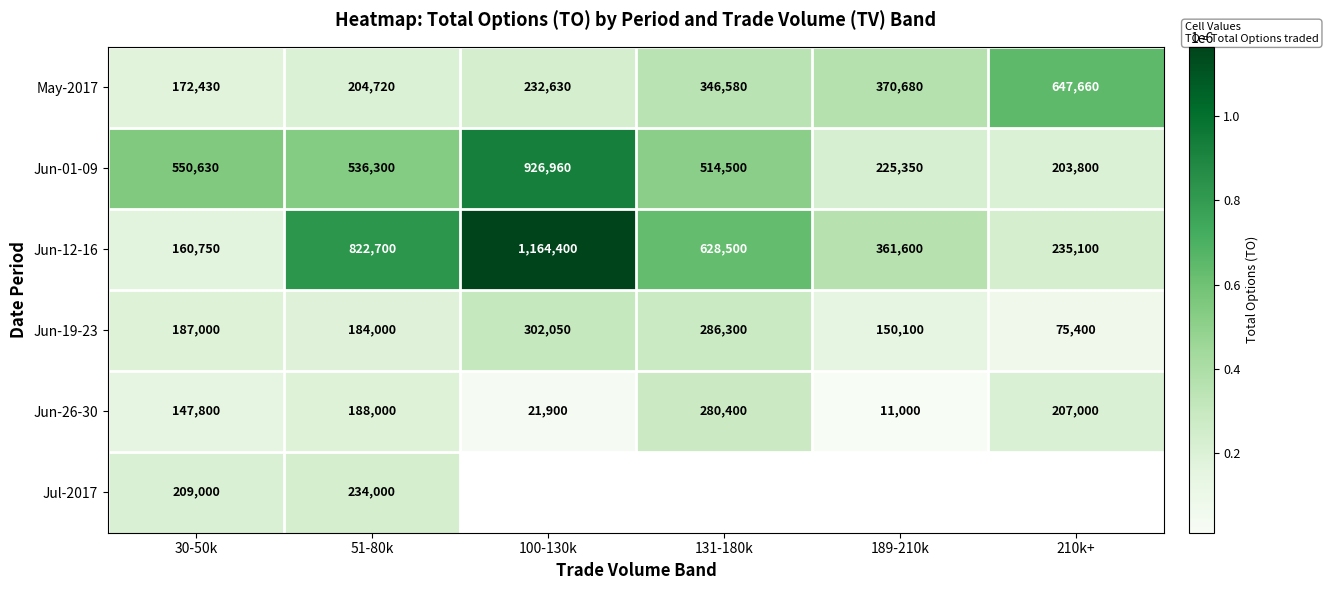

At which category does the chart reach its peak across all series?

100-130k